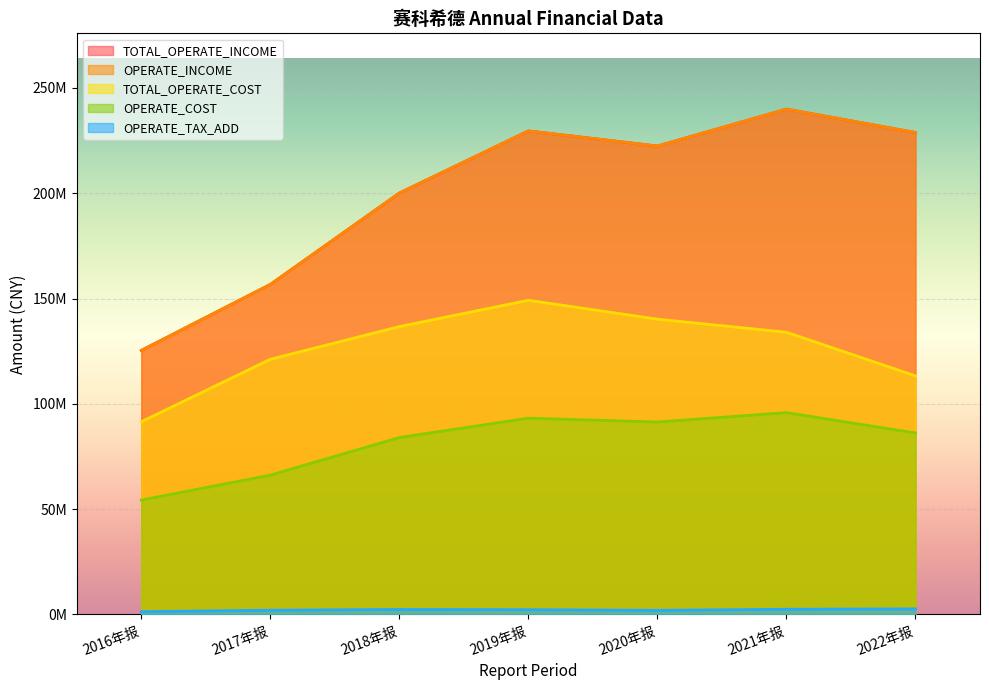

Between 2017年报 and 2019年报, which is larger?

2019年报